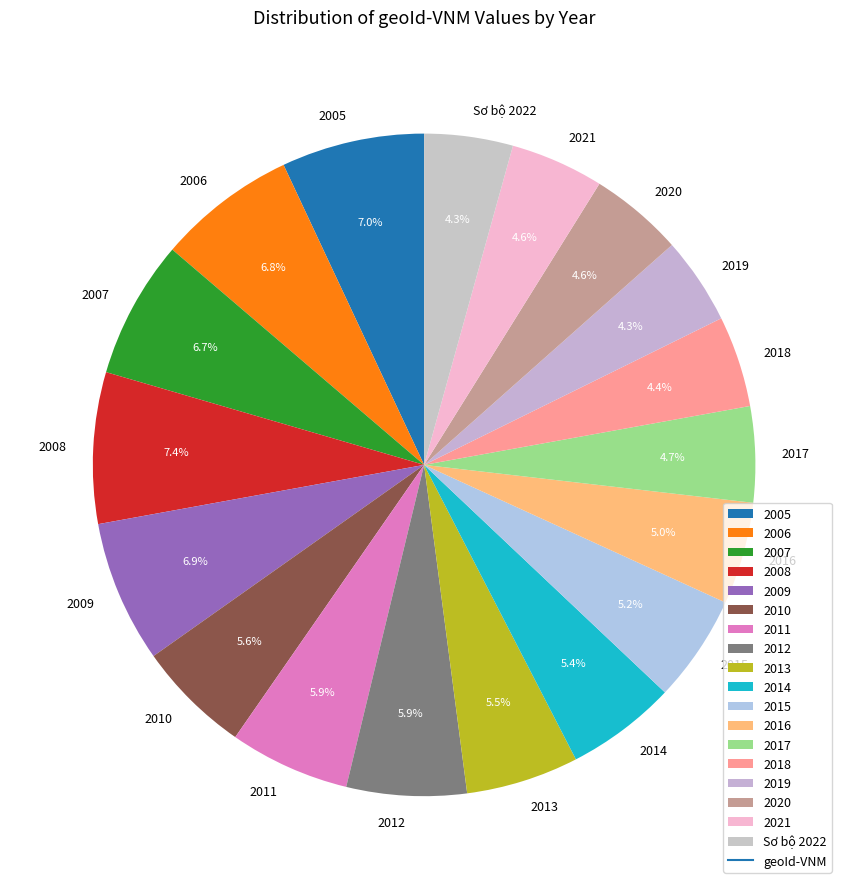

To the nearest percent, what portion does 2019 represent?

4%